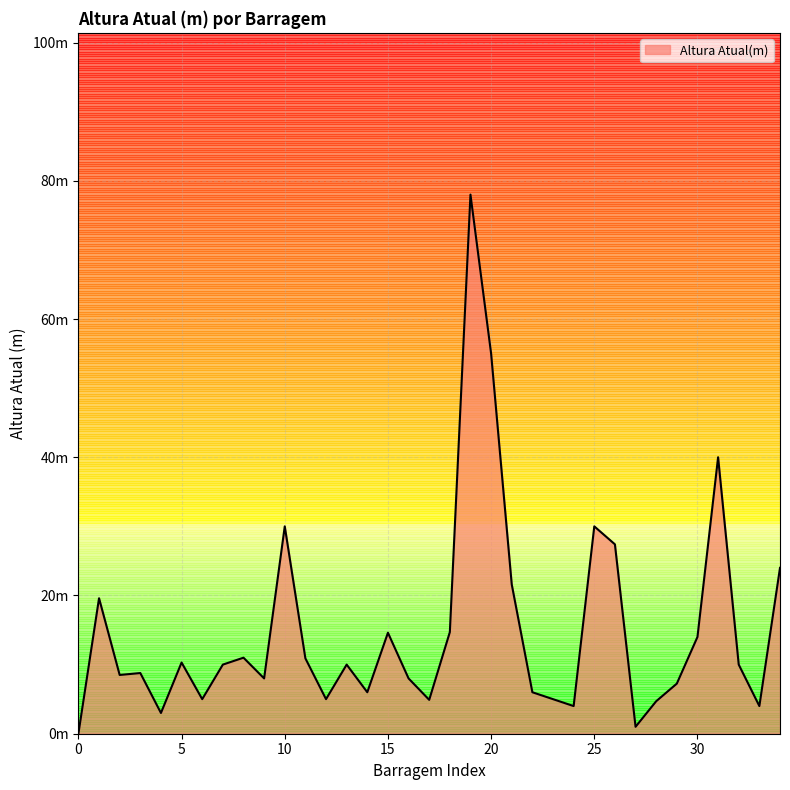

What is the maximum value shown in the chart?

78.0